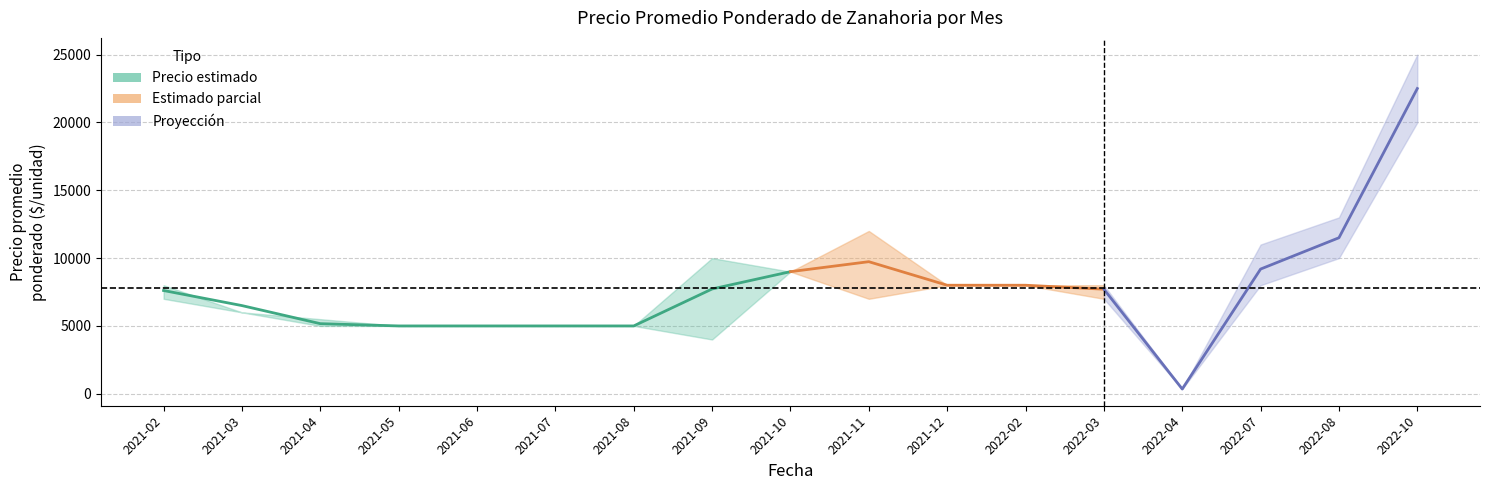

Where is Precio promedio ponderado nearest to the value 11425?

2022-08